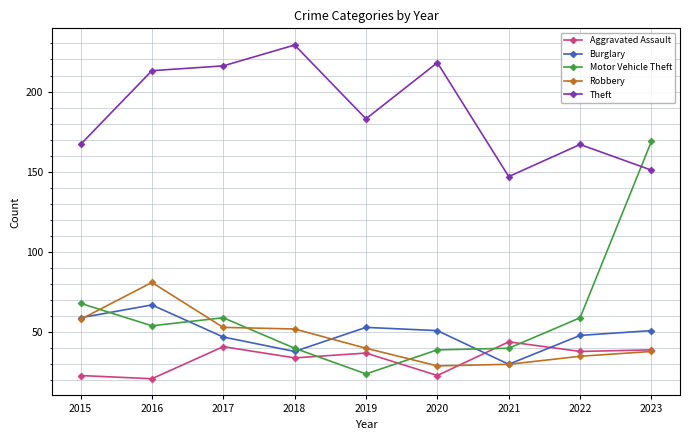

After their last crossing, which series has the higher values: Aggravated Assault or Motor Vehicle Theft?

Motor Vehicle Theft